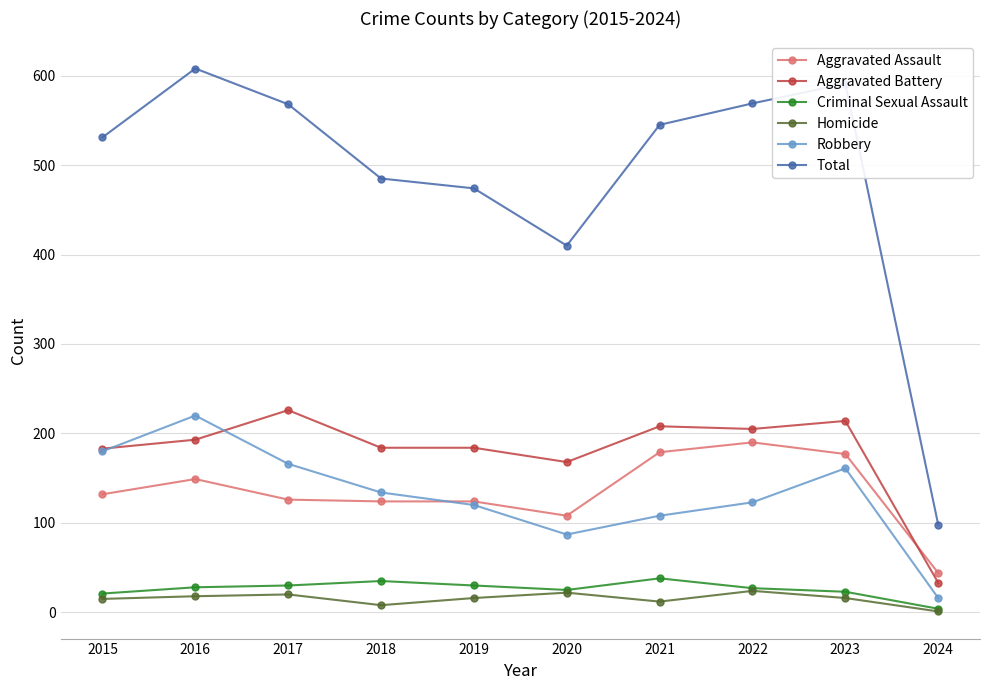

What is the value of the Aggravated Battery point at the 9th from the left?

214